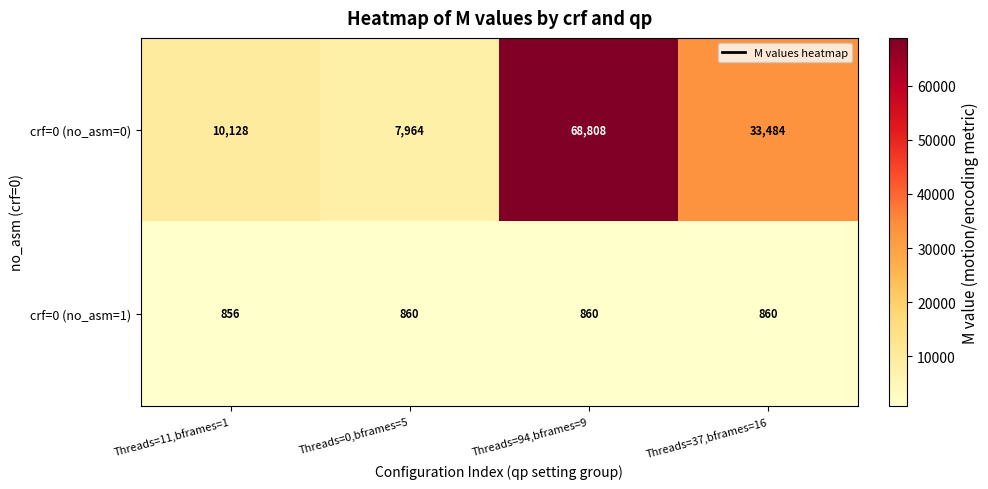

True or false: crf=0 (no_asm=1) has a value of 860 at Threads=37,bframes=16.

True